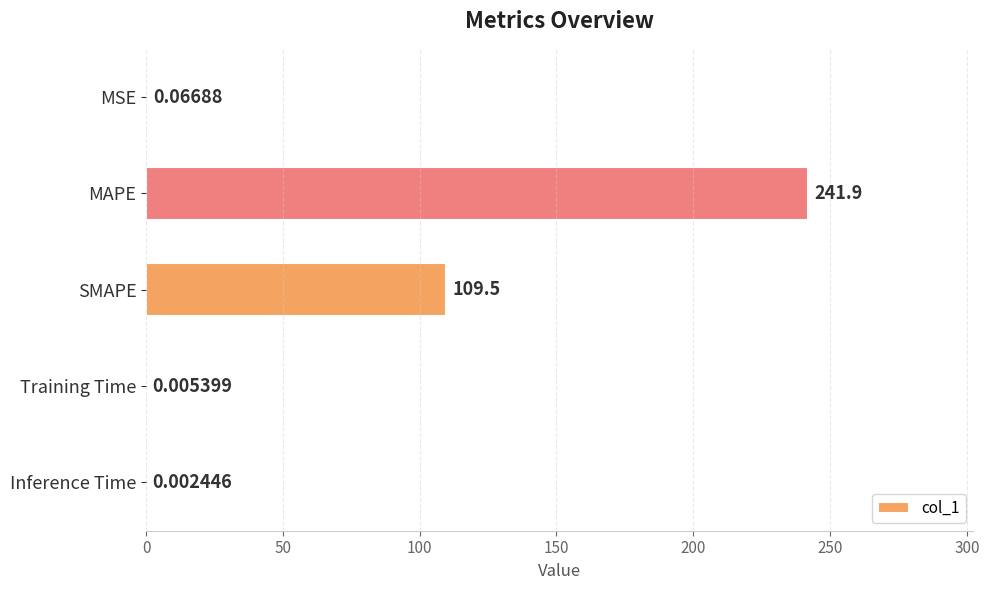

Which label corresponds to the largest value in the chart?

MAPE